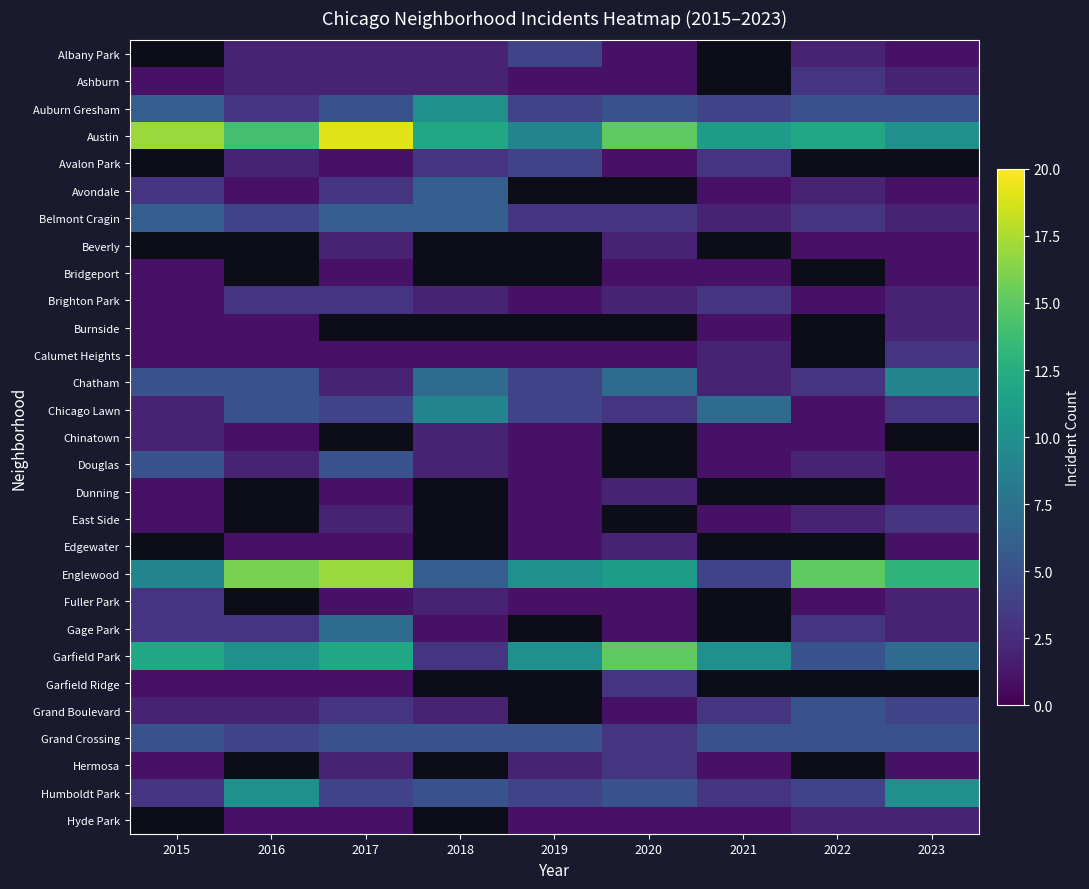

What is the sum of the Humboldt Park values at 2019 and 2015?

7.0